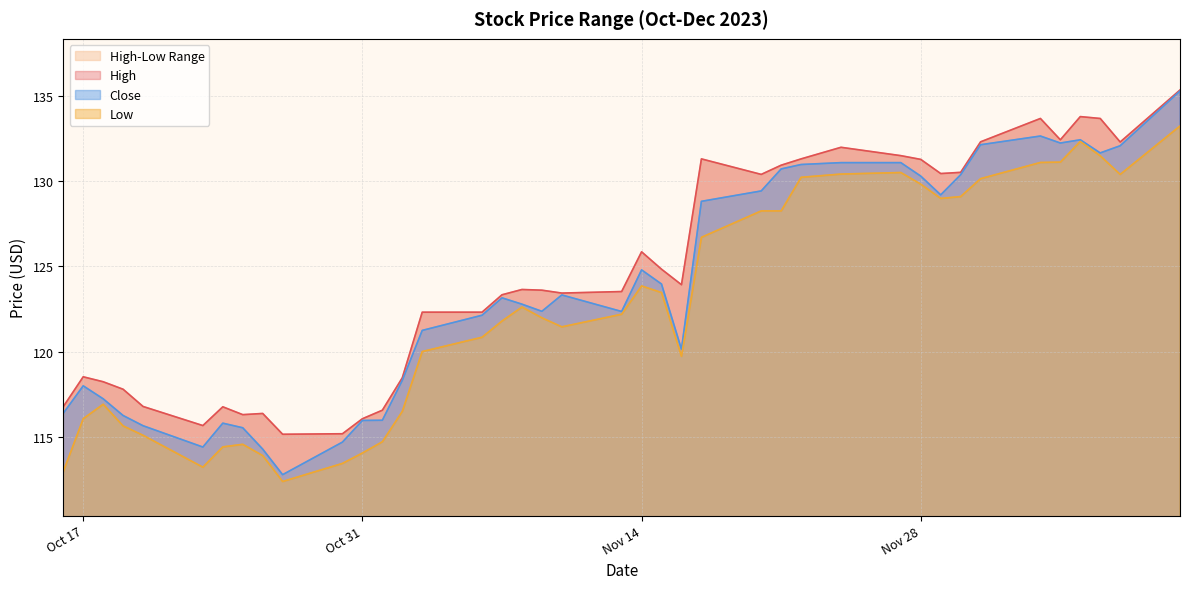

At which label does Low reach its minimum?

2023-10-27